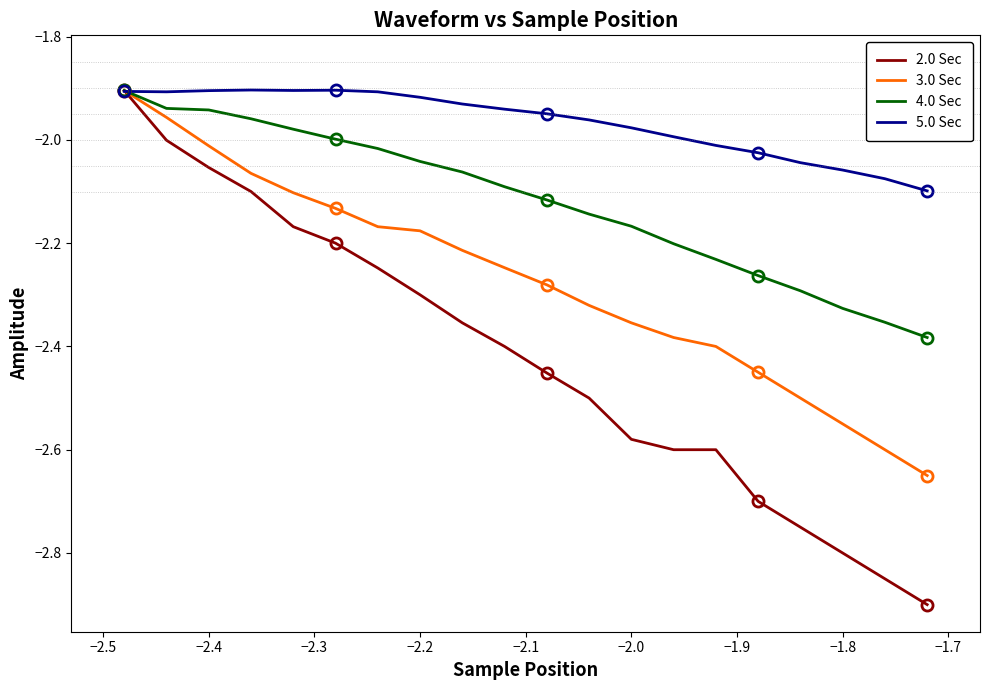

What is the difference between the maximum and minimum values in the 5.0 Sec series?

0.2